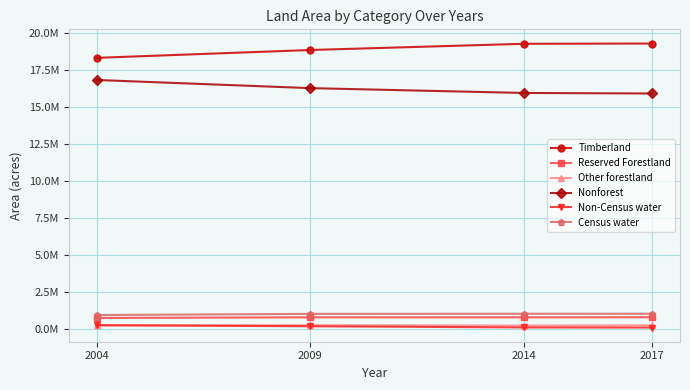

What are all the series names shown in the legend?

Timberland, Reserved Forestland, Other forestland, Nonforest, Non-Census water, Census water